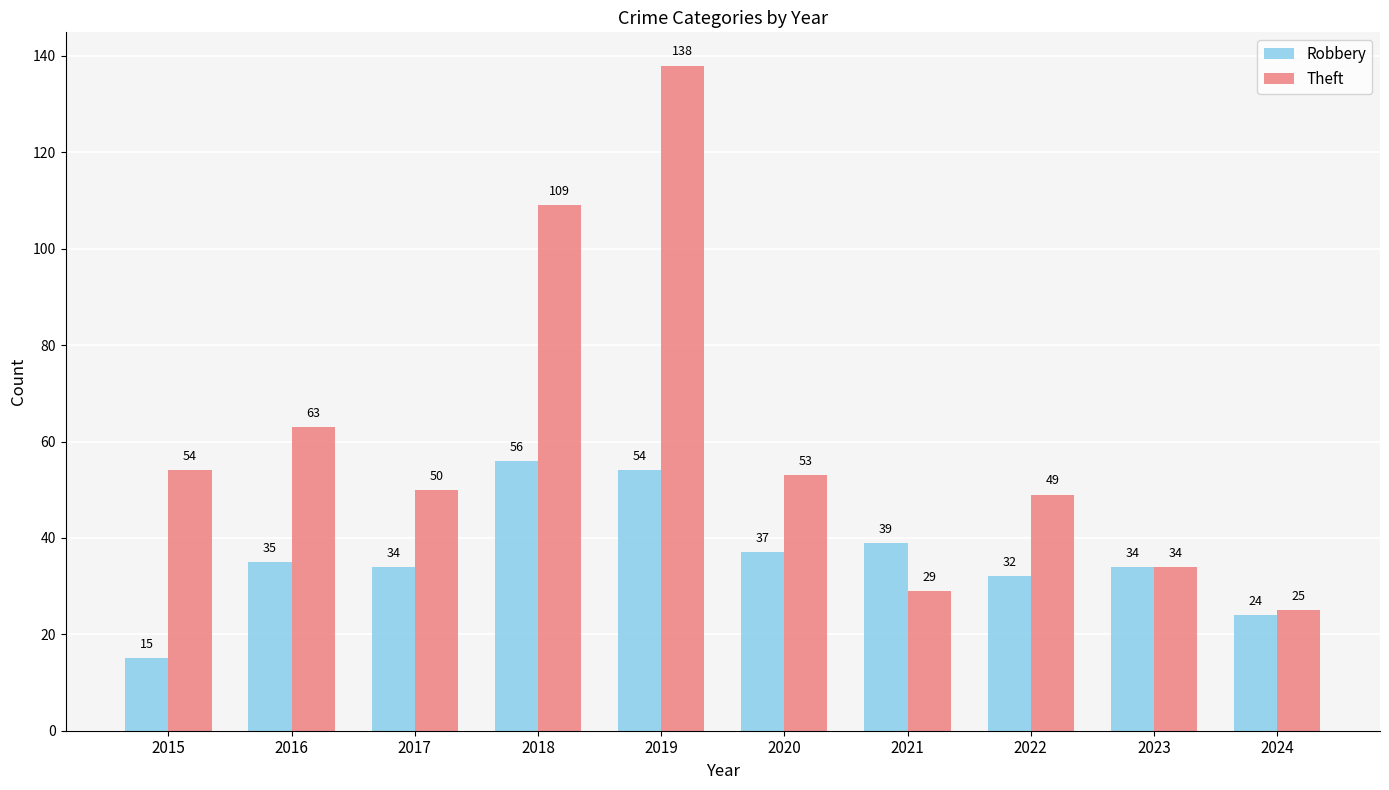

What is the difference between the second highest and minimum values in the Robbery series?

39